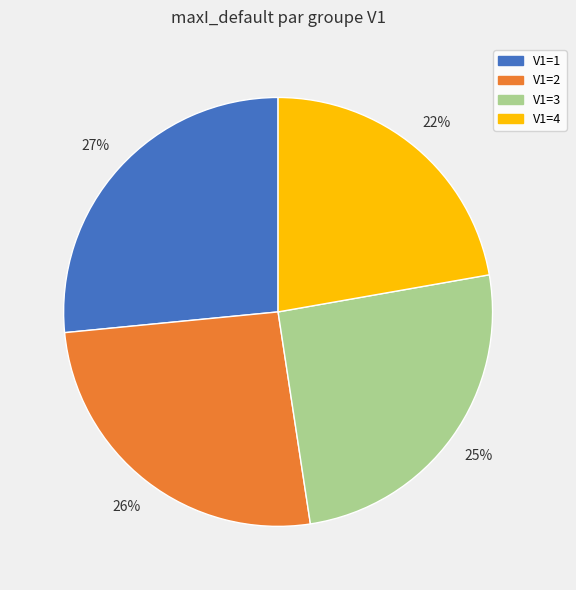

To the nearest percent, what portion does V1=3 represent?

25%